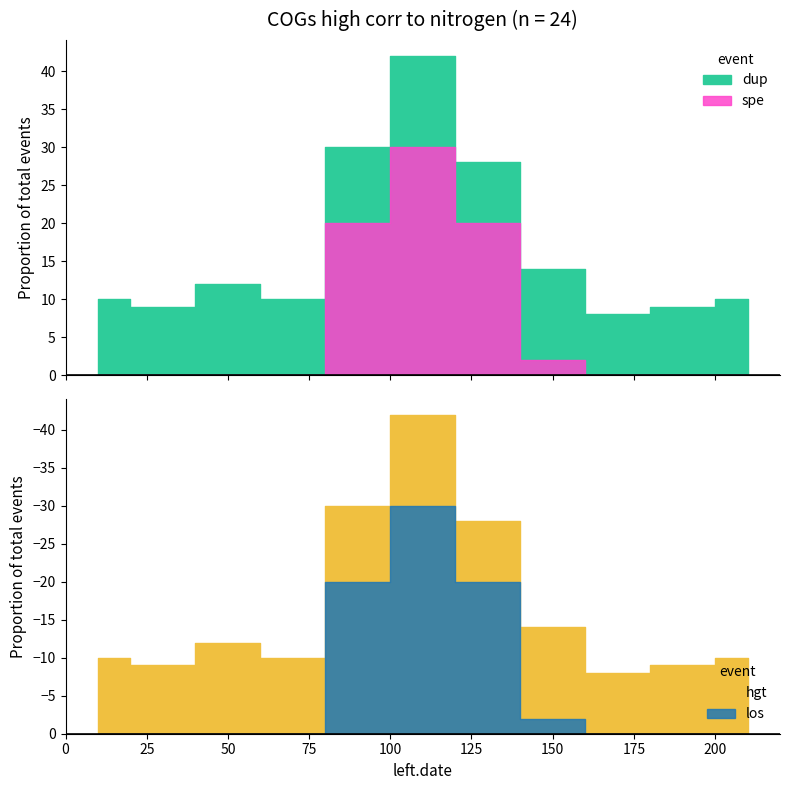

What is the difference between the maximum and minimum values in the dup series?

34